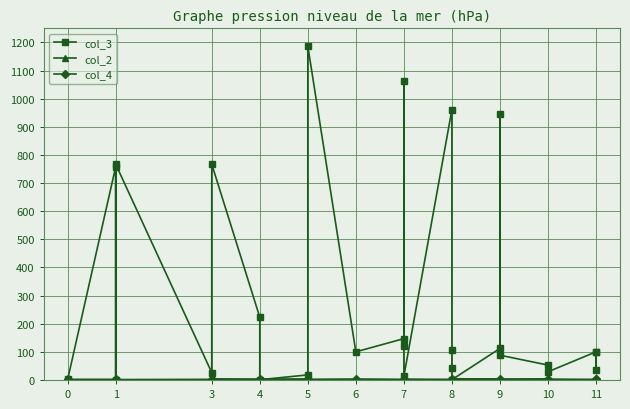

What are all the series names shown in the legend?

col_3, col_2, col_4